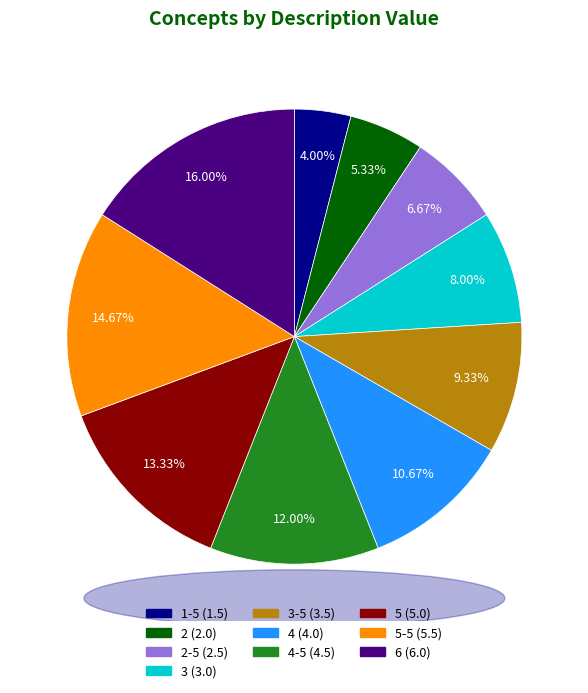

Is there a majority slice in this chart?

No